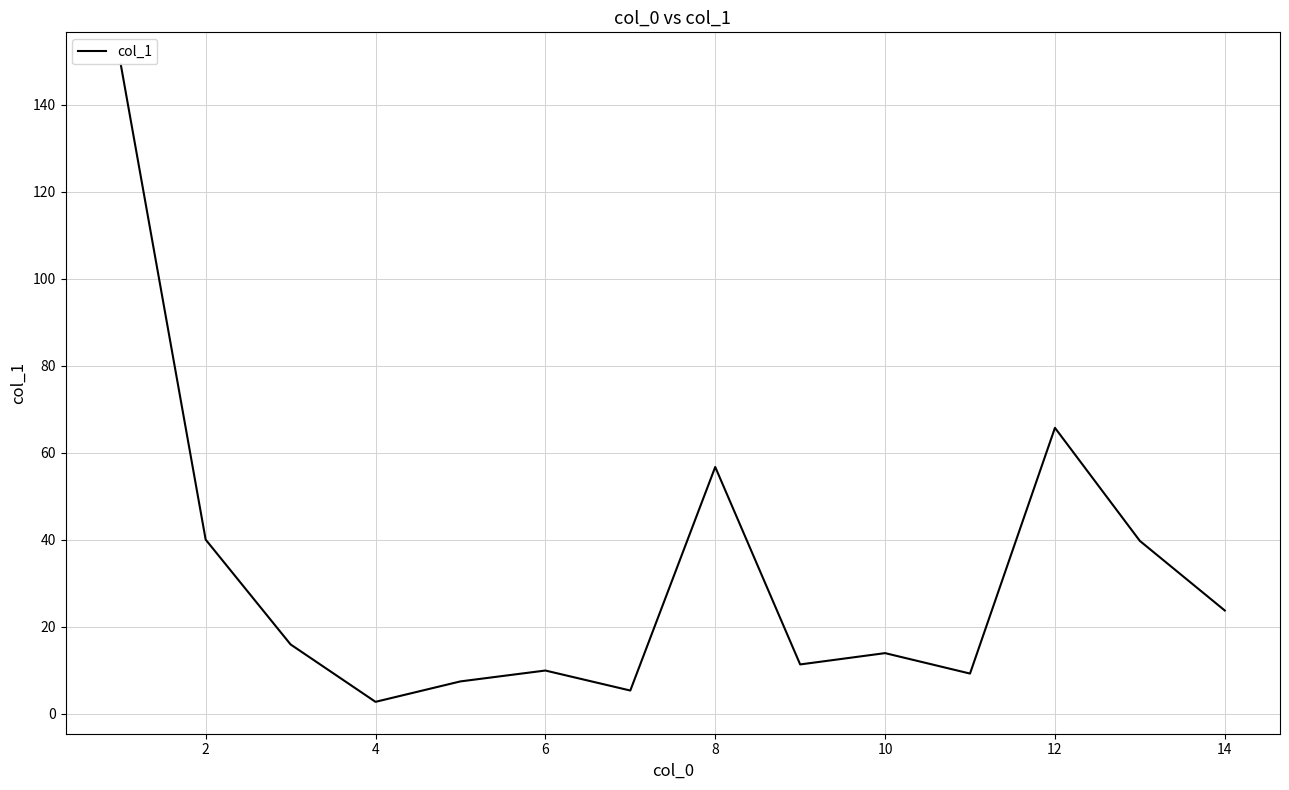

What is the difference between the maximum and minimum values?

146.6